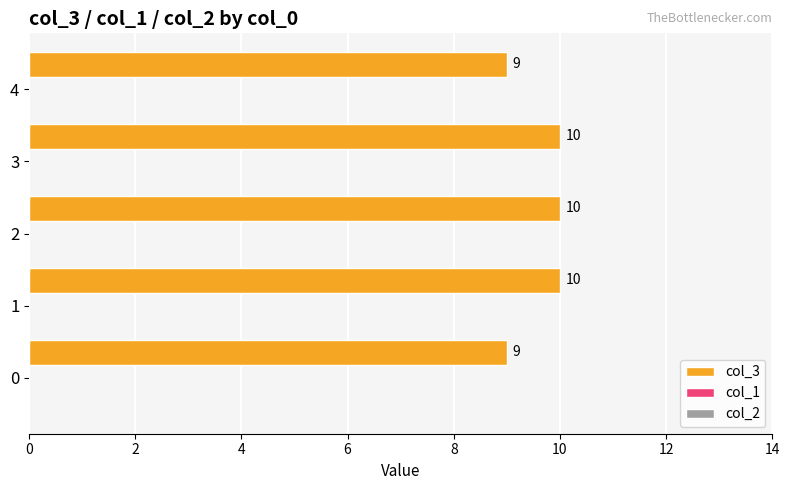

What is the maximum value shown in the chart?

10